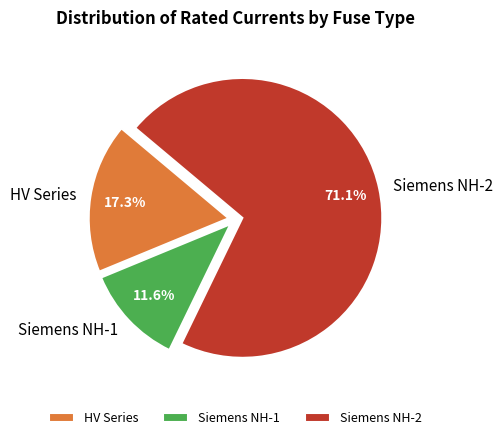

What percentage do HV Series and Siemens NH-2 together represent?

88.4%